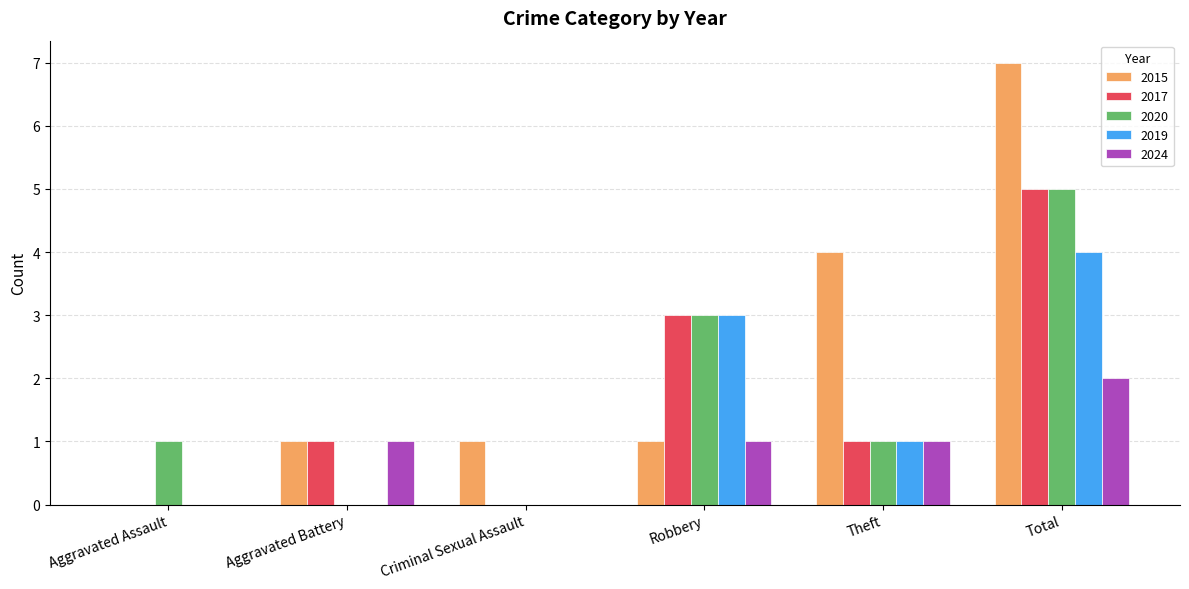

The value of 2015 at Robbery is 2. True or false?

False